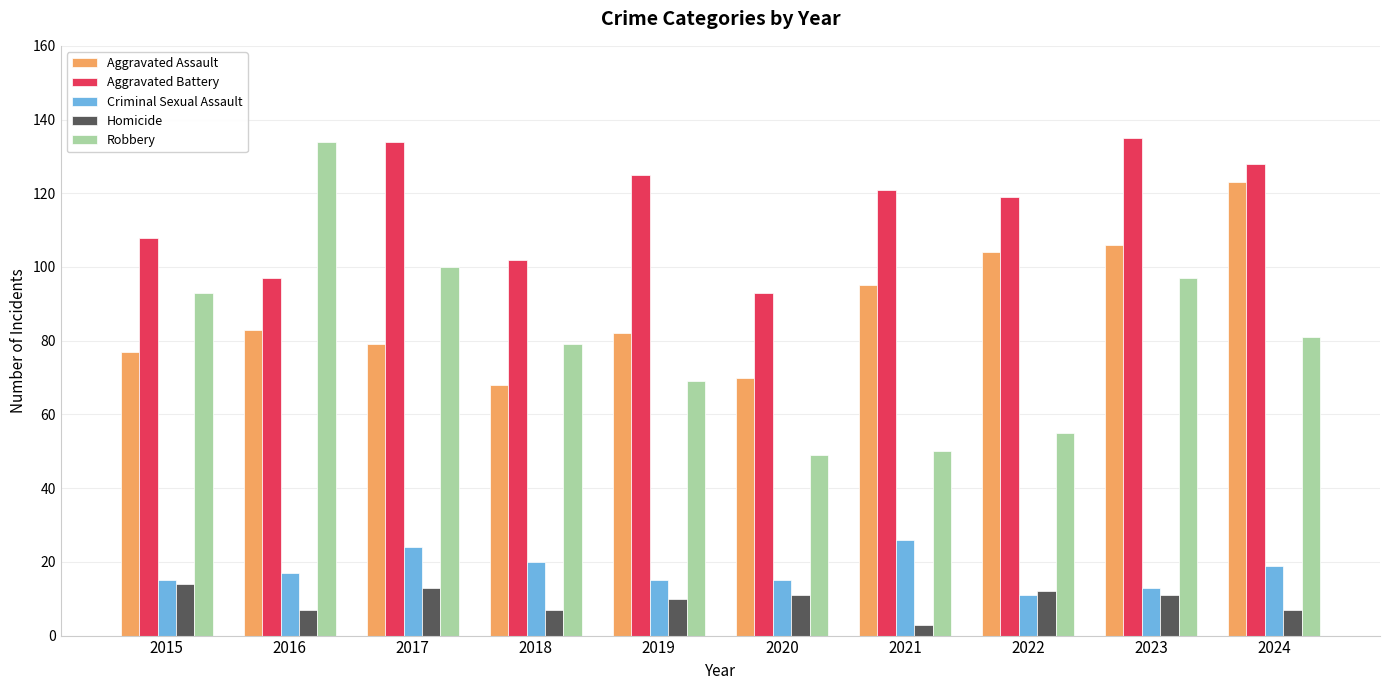

The Aggravated Battery series shows 162 at 2021. True or false?

False